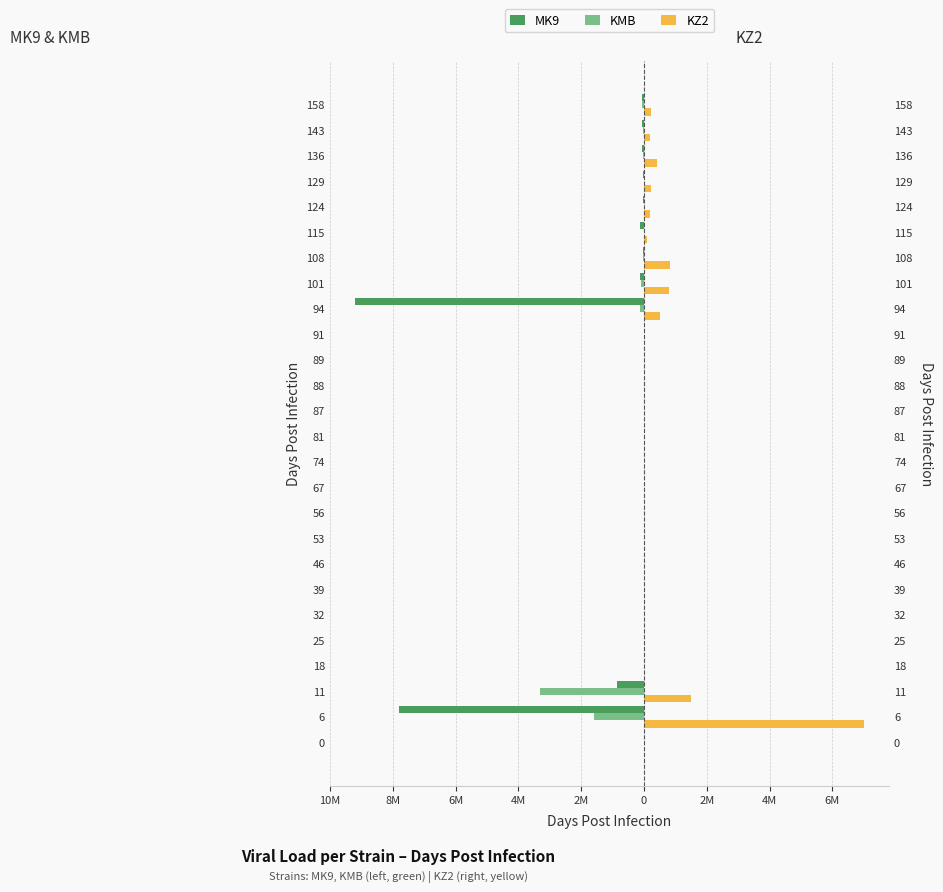

How many bars are there in total?

78